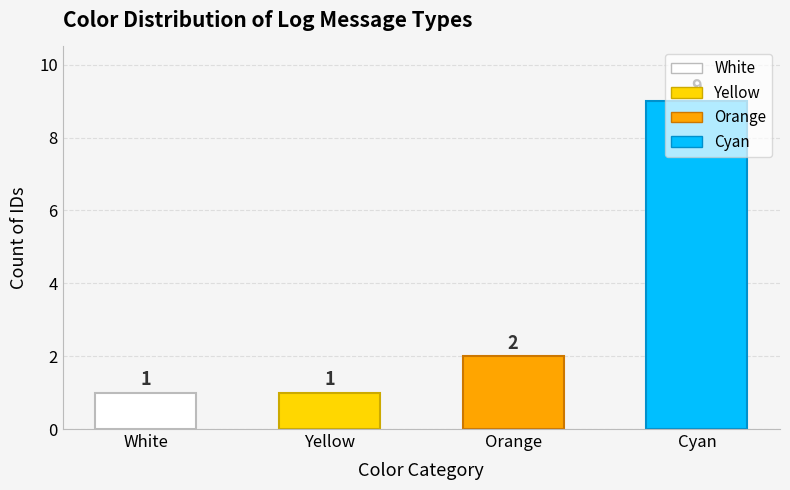

What is the change in value from Yellow to Cyan?

+8